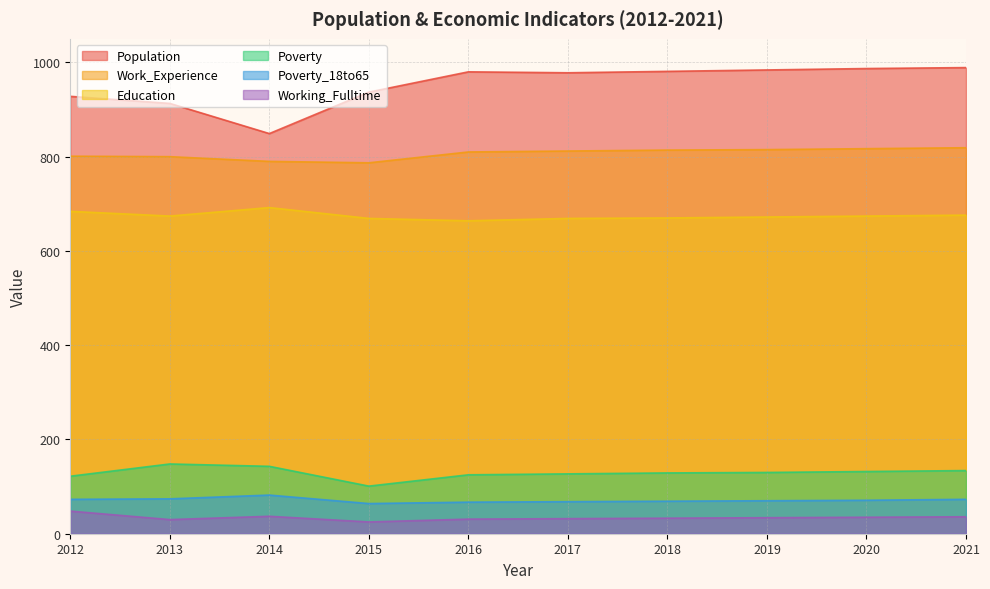

True or false: Work_Experience and Poverty intersect in this chart.

False